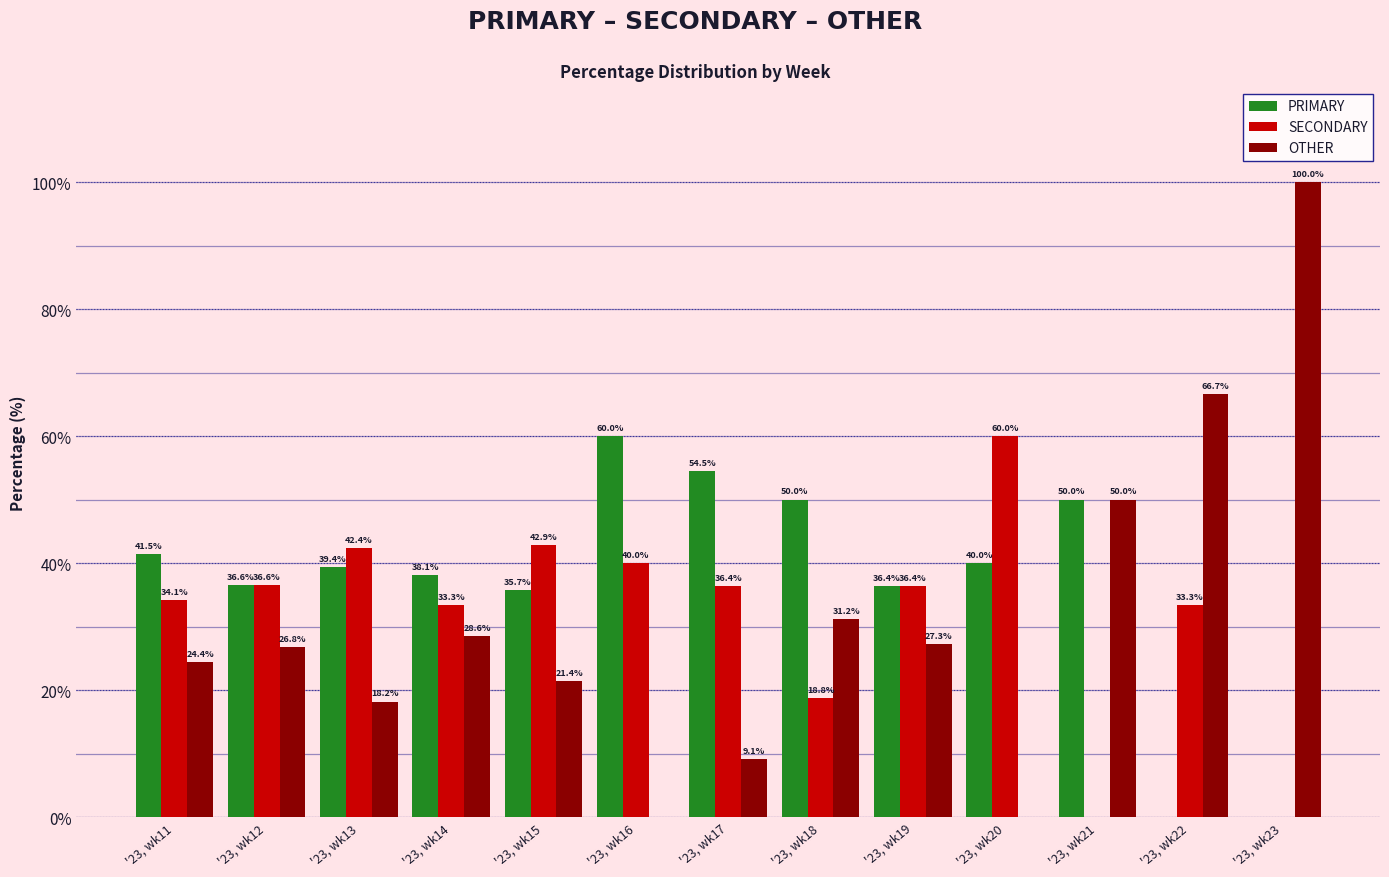

What is the sum of the PRIMARY values at '23, wk22 and '23, wk18?

50.0